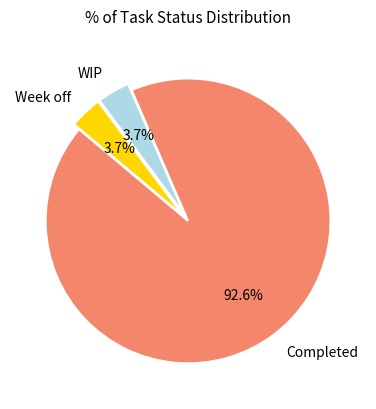

Count the number of slices in the pie.

3